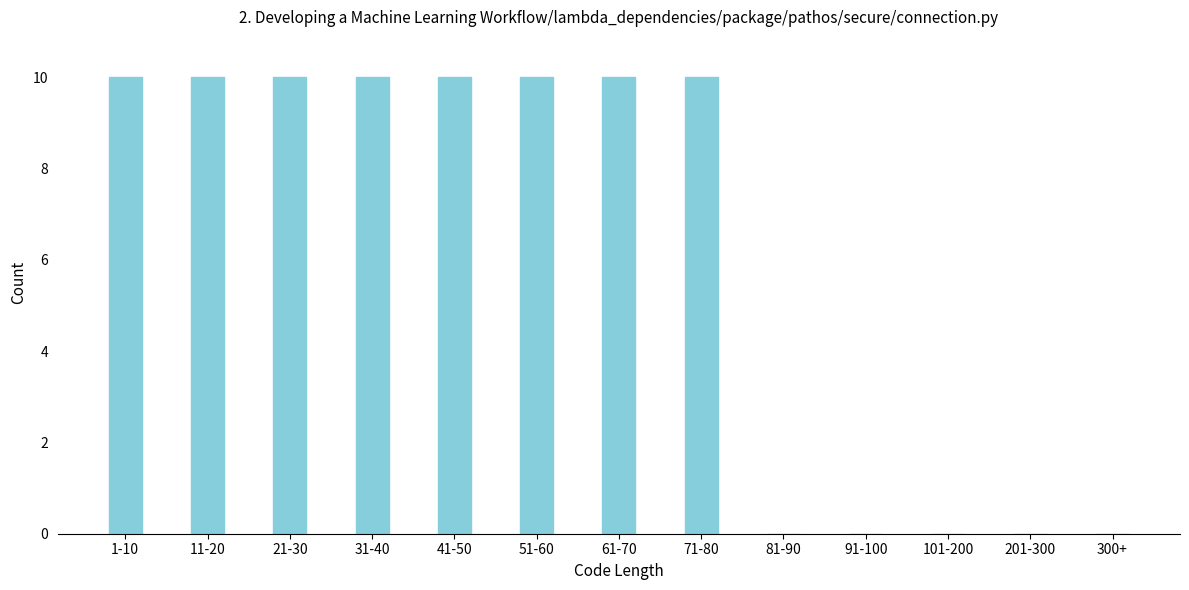

Reading left to right, extract all data points from this chart.

1-10=10	11-20=10	21-30=10	31-40=10	41-50=10	51-60=10	61-70=10	71-80=10	81-90=0	91-100=0	101-200=0	201-300=0	300+=0